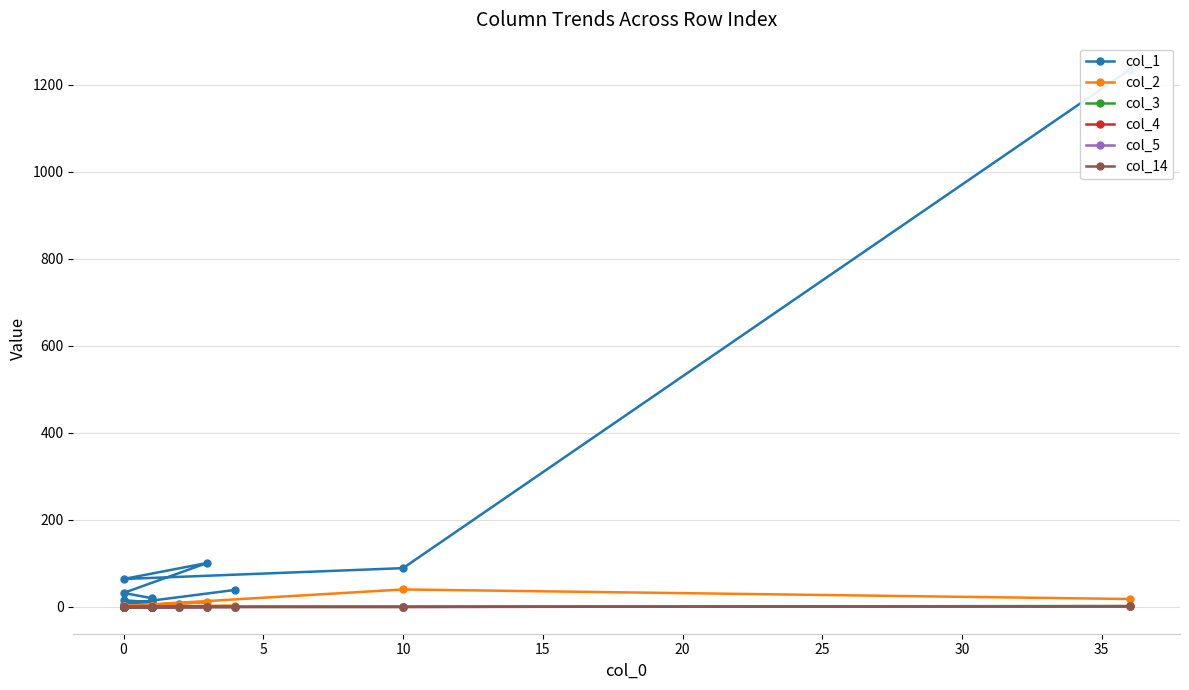

Does the chart display data point markers on the line(s)?

Yes